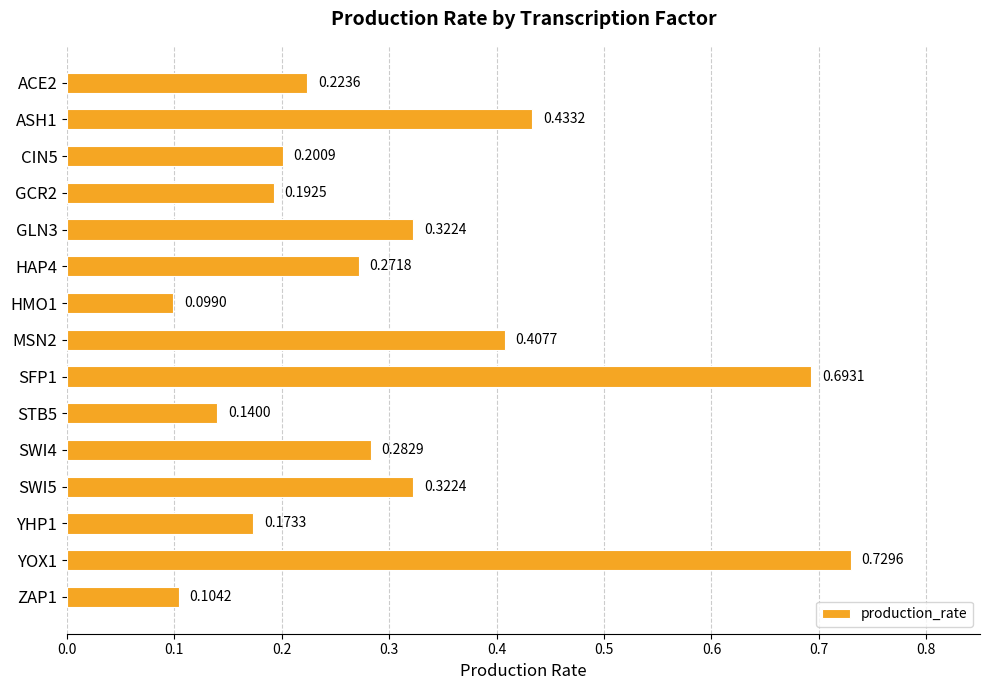

Which has a higher value, ASH1 or YOX1?

YOX1